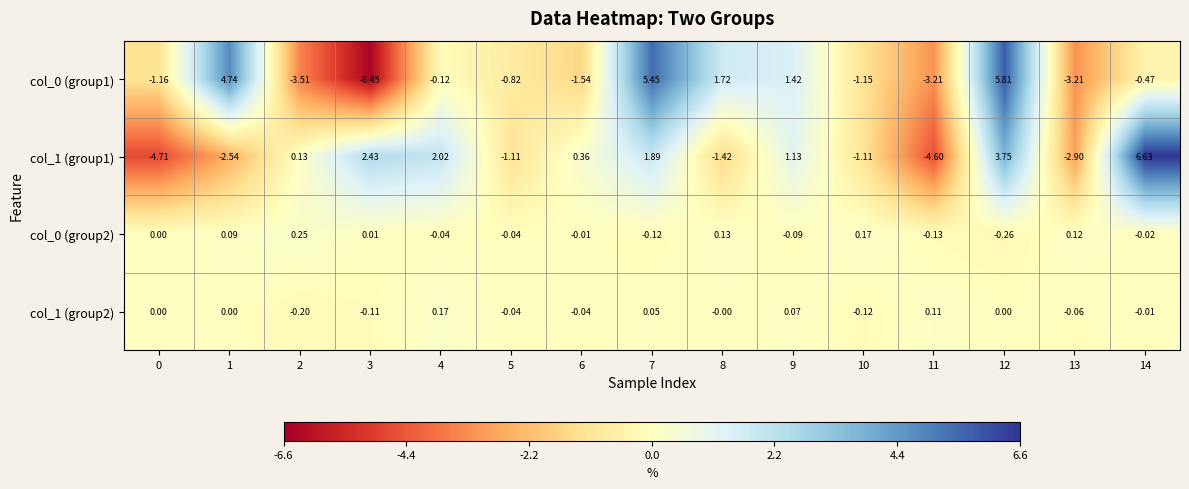

What is the minimum value shown in the chart?

-6.5